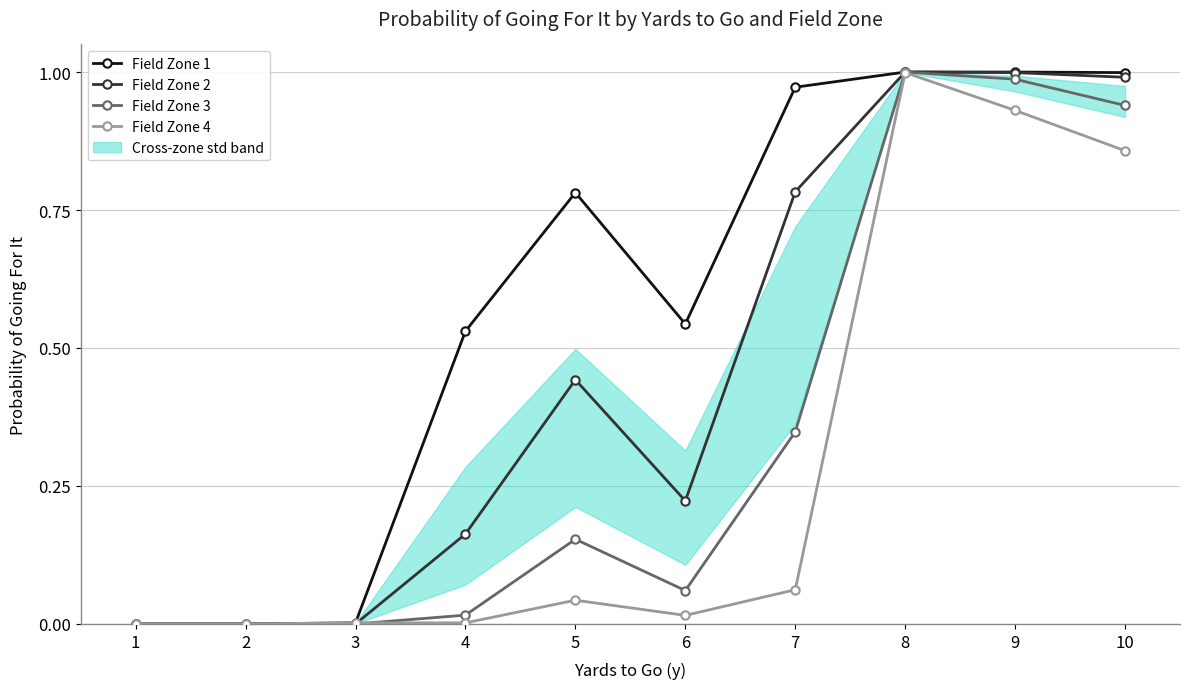

What is the difference between the second highest and minimum values in the Field Zone 2 series?

1.0